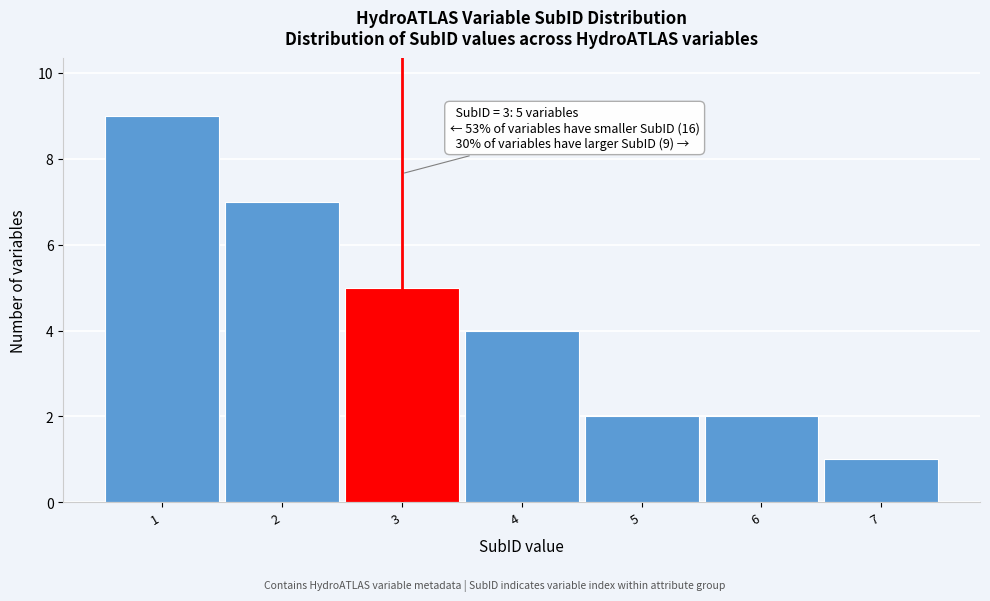

Which range on the x-axis has the tallest bar?

0.5 to 1.5